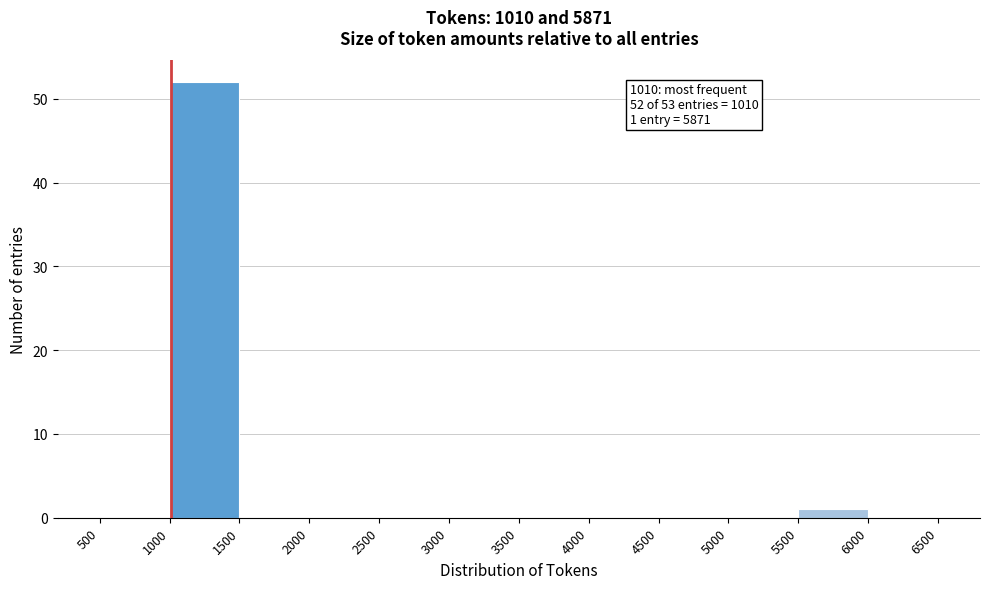

Over which range of the x-axis is the bar tallest?

1000 to 1500